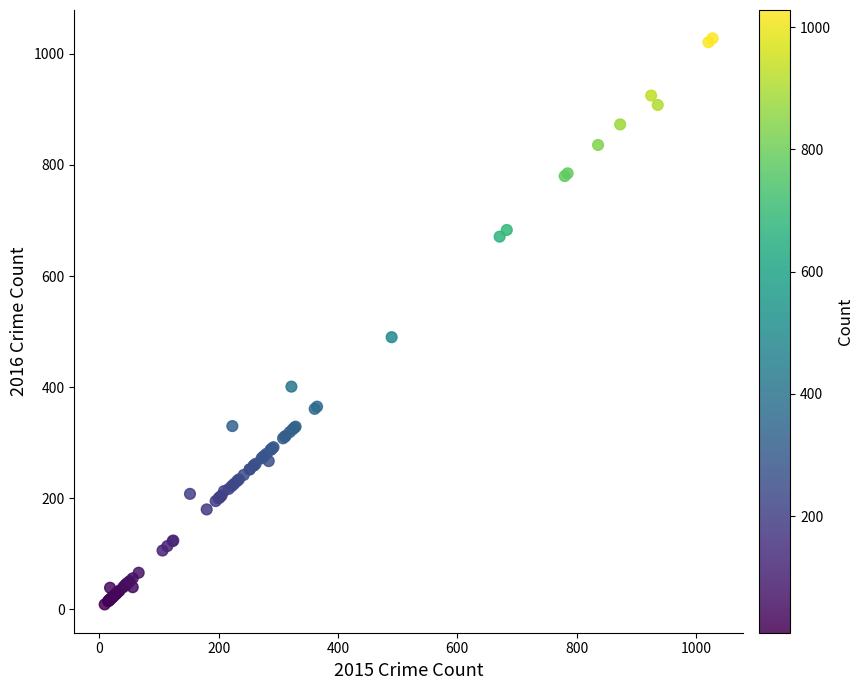

What Y value in the scatter plot is closest to 518?

490